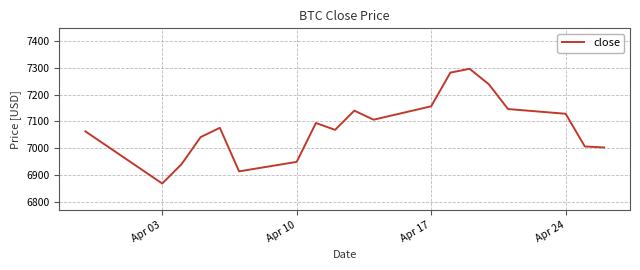

What is the difference between the second highest and minimum values?

411.0